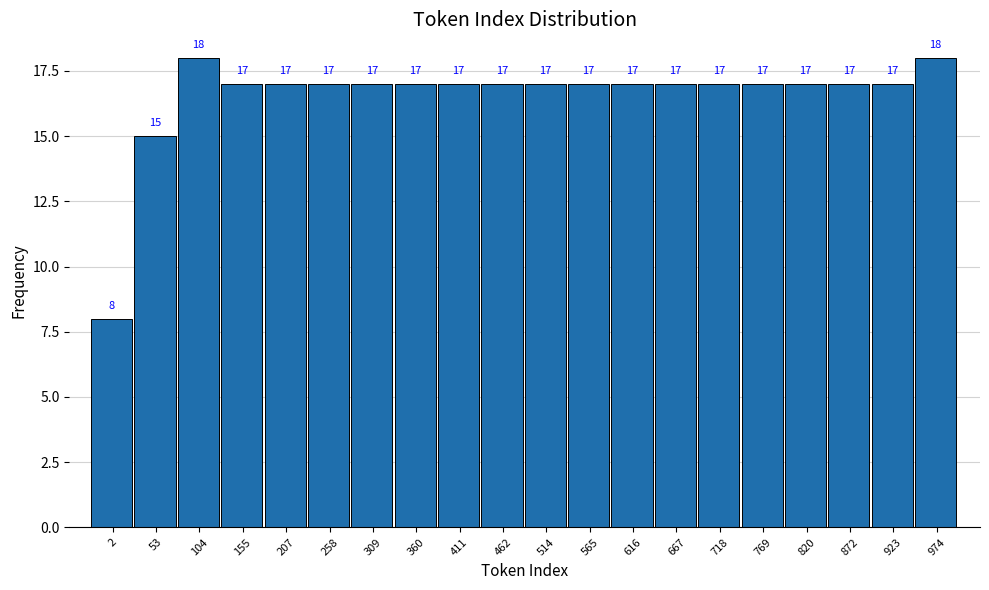

Reading left to right, list all the values displayed in this chart.

2=8	53=15	104=18	155=17	207=17	258=17	309=17	360=17	411=17	462=17	514=17	565=17	616=17	667=17	718=17	769=17	820=17	872=17	923=17	974=18